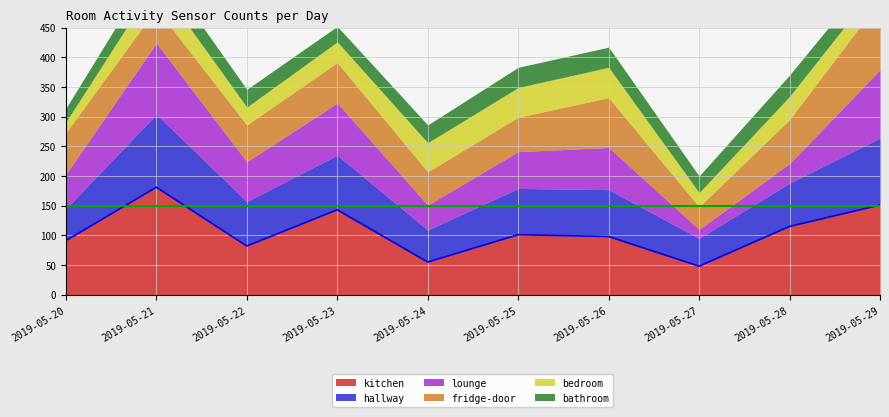

How many data points in fridge-door are less than 68?

5